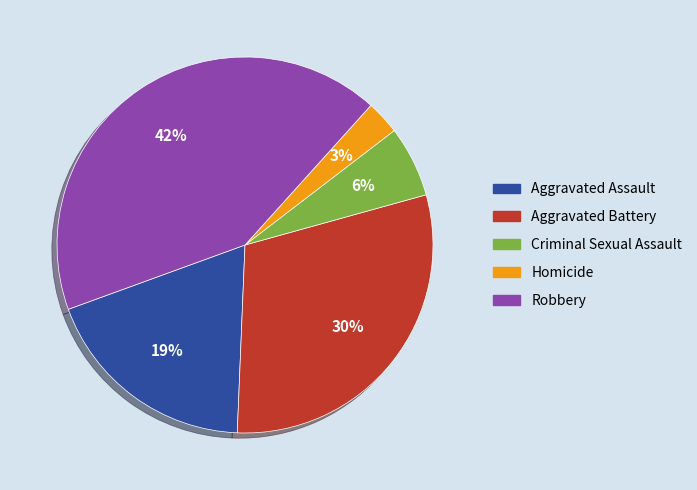

True or false: Aggravated Battery accounts for 37% of the total.

False